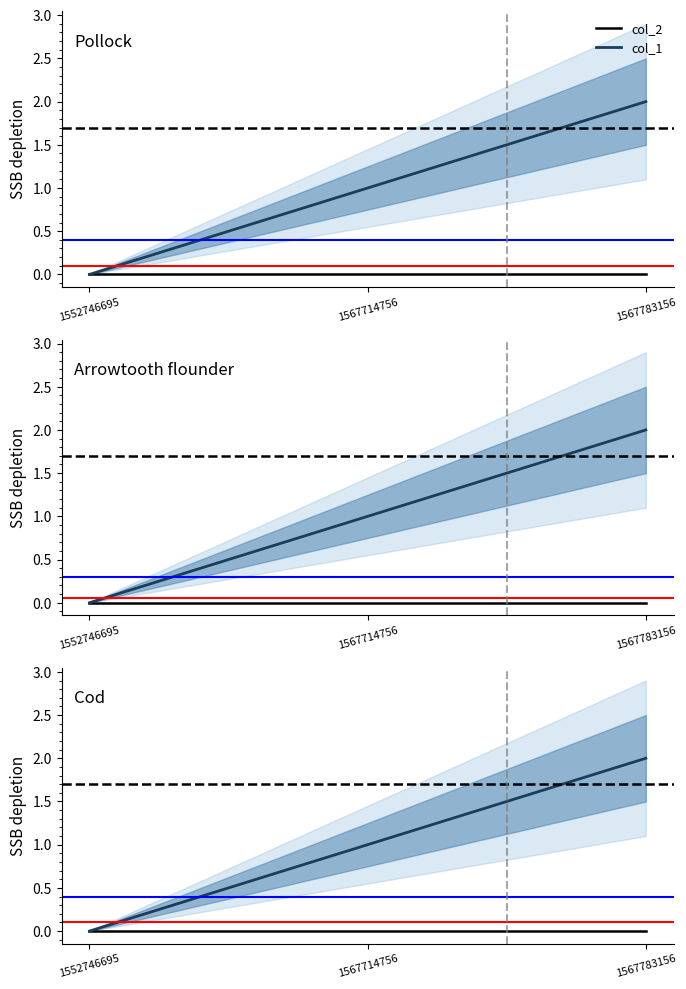

Reading left to right, extract all data points from this chart.

col_2: 0	0	0
col_1: 0	1	2